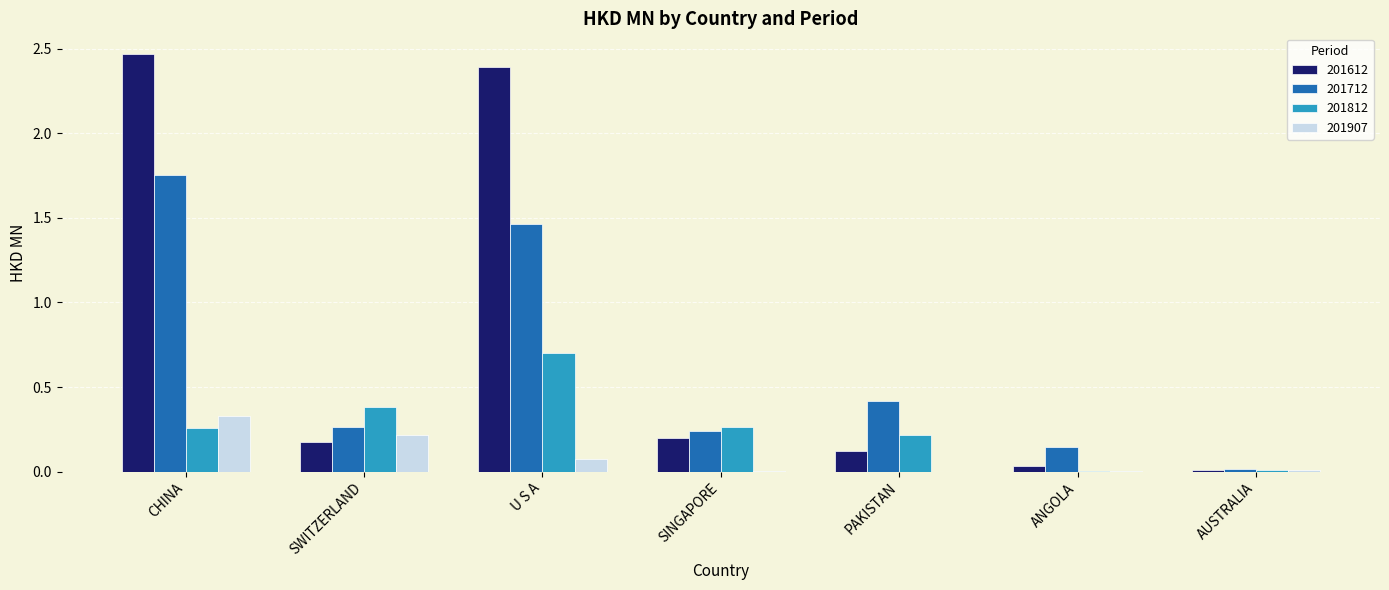

Where is 201712 nearest to the value 0?

AUSTRALIA